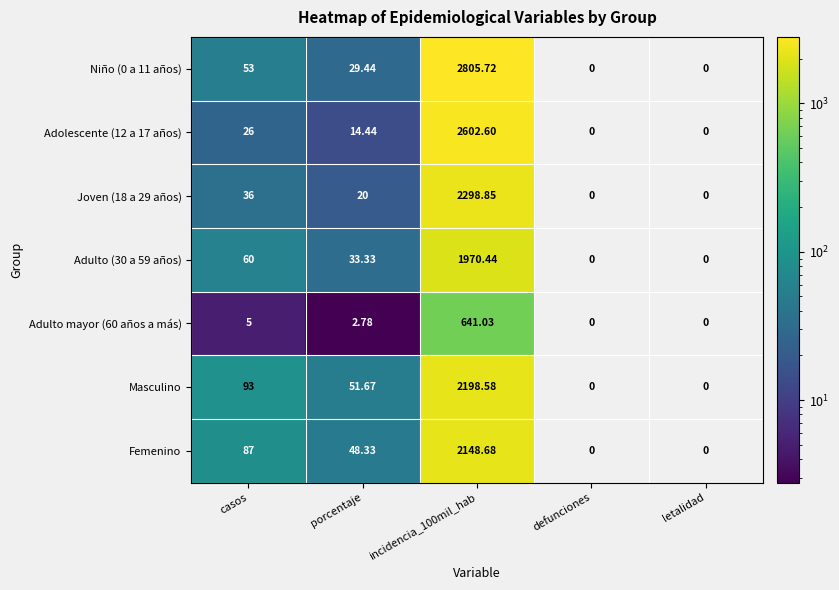

At which category is the sum across all series the highest?

incidencia_100mil_hab